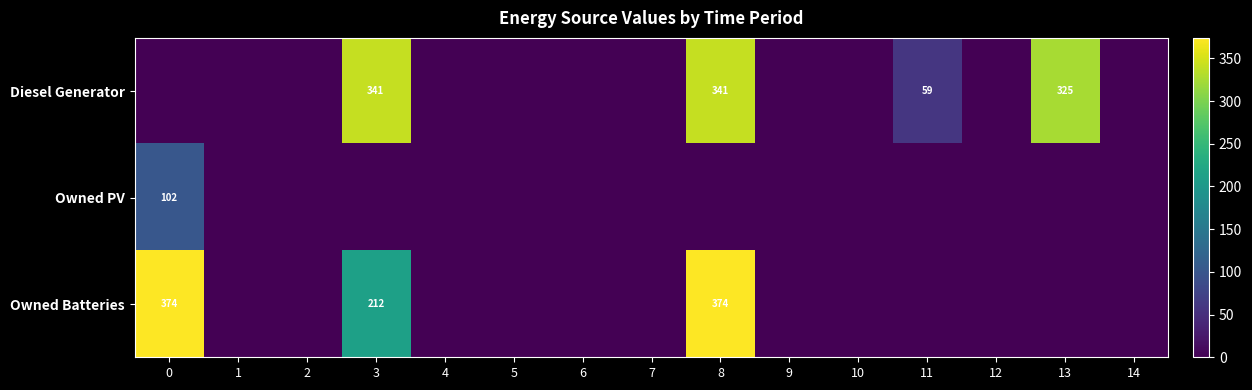

The value of Diesel Generator at 13 is 325. True or false?

True